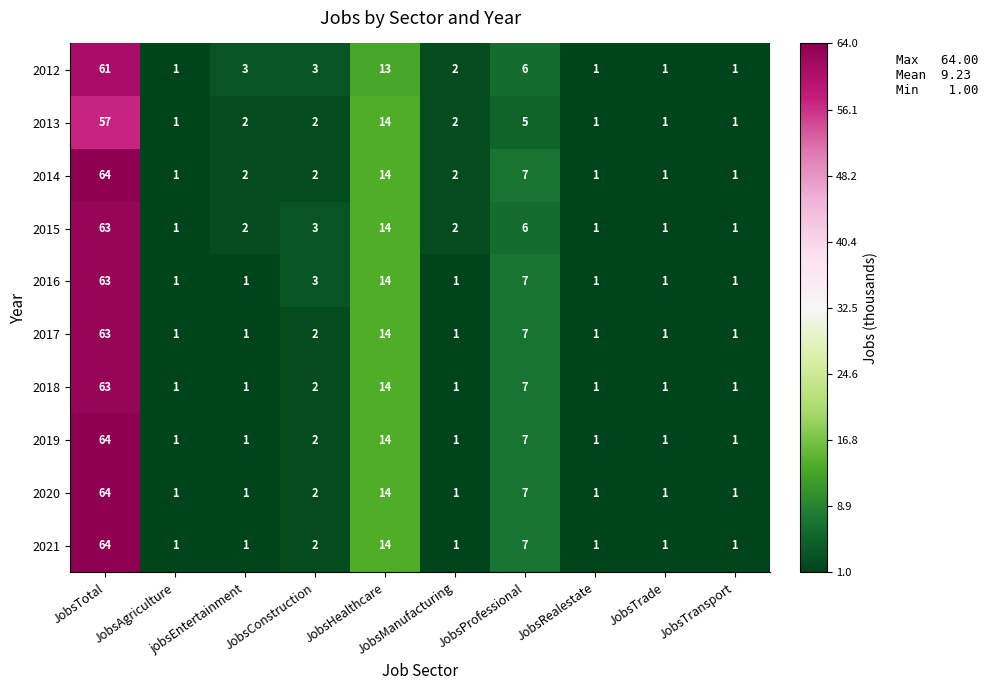

At which category is the sum across all series the highest?

JobsTotal